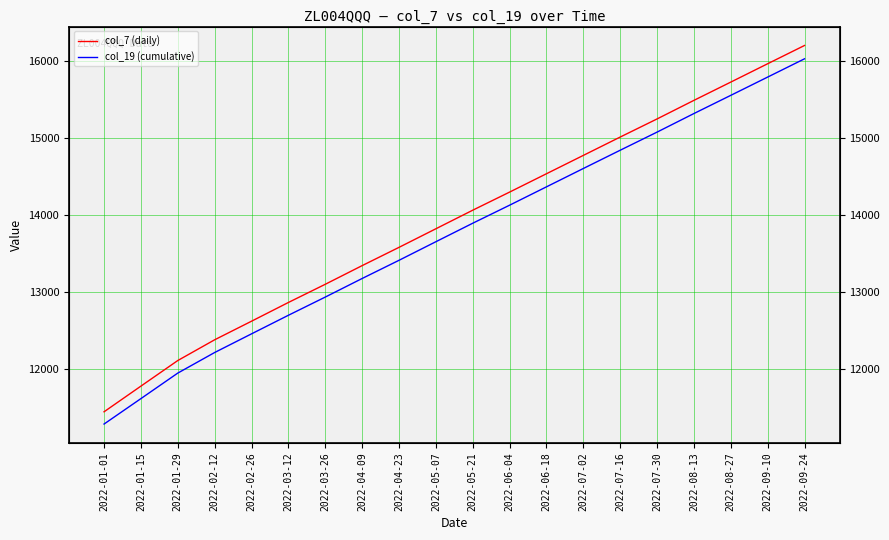

True or false: col_7 (daily) and col_19 (cumulative) cross at least once.

False